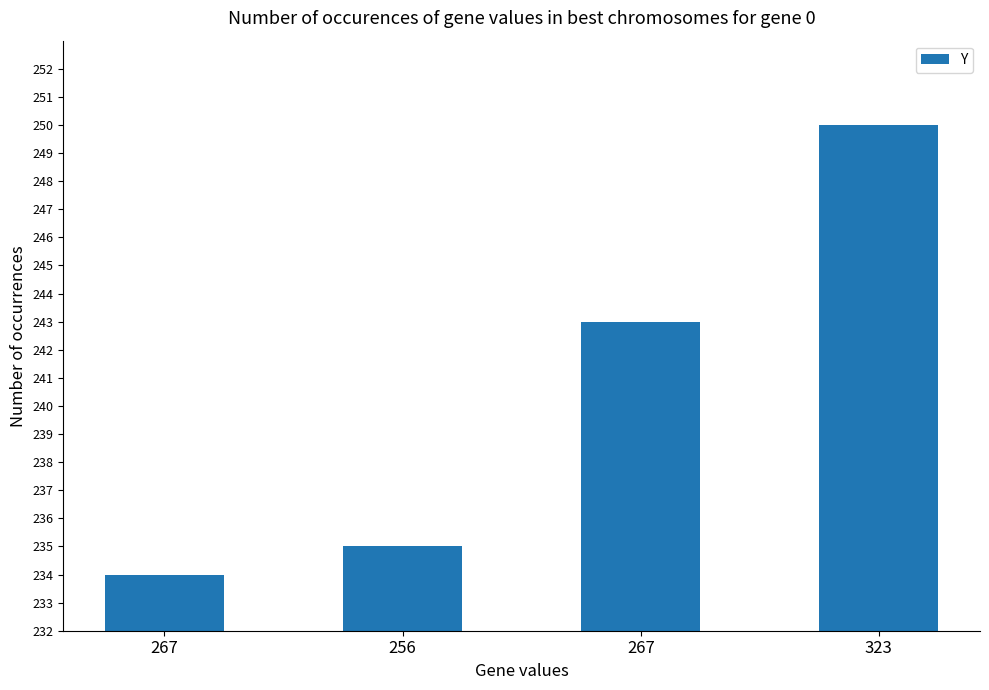

How many bars are there in total?

4